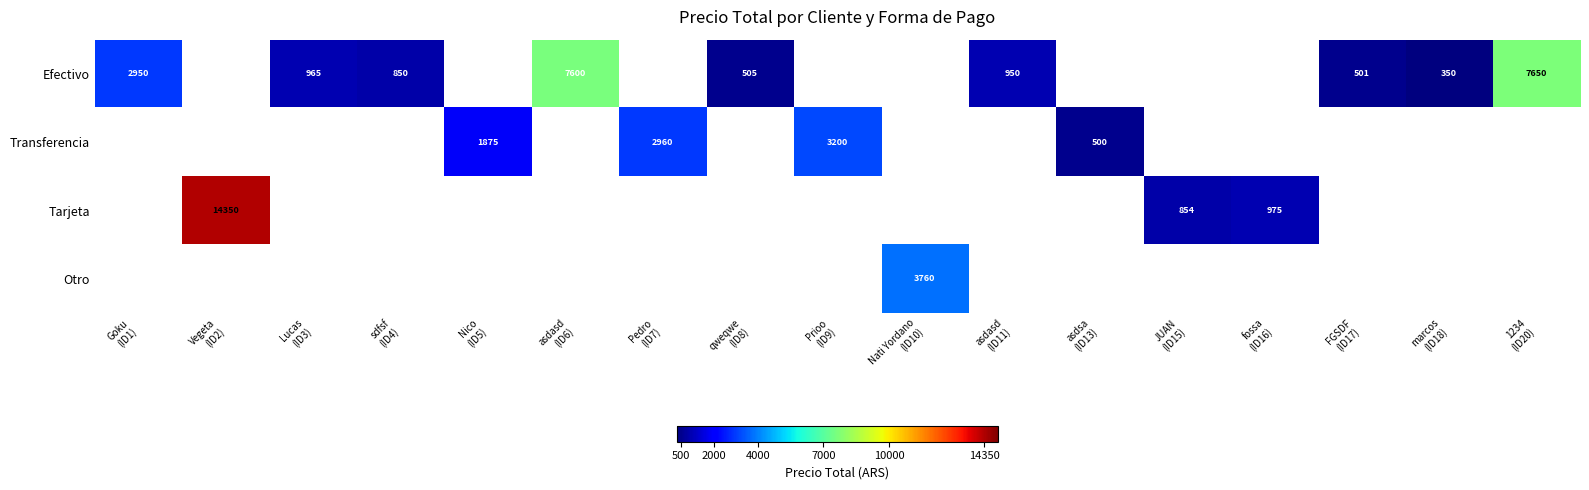

How many series are shown in this chart?

4